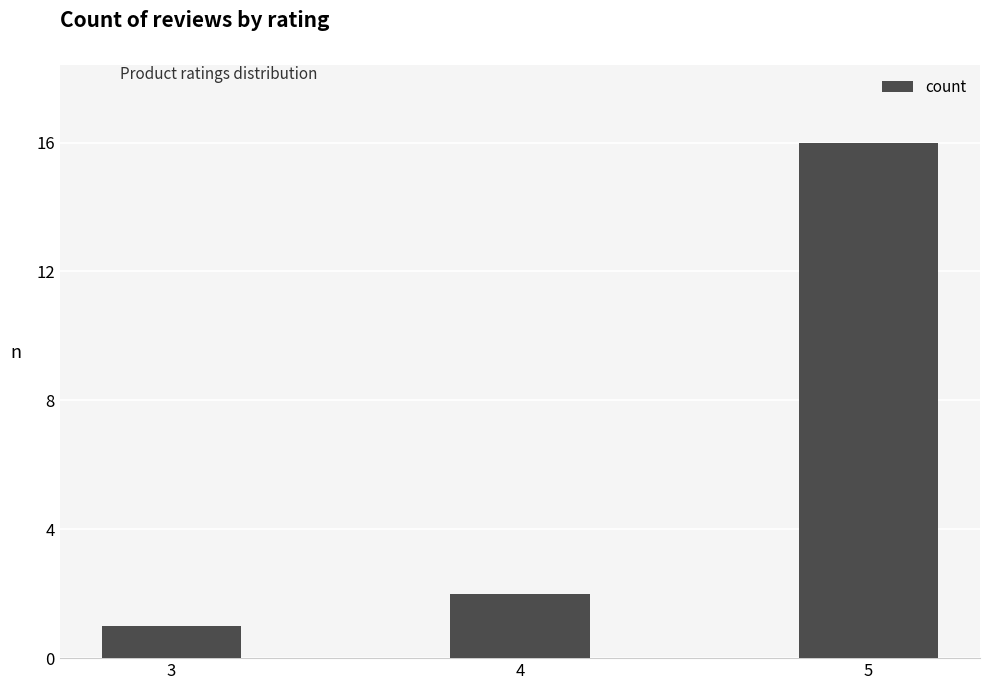

Approximately how many times larger is the value at 5 compared to 4?

8.0